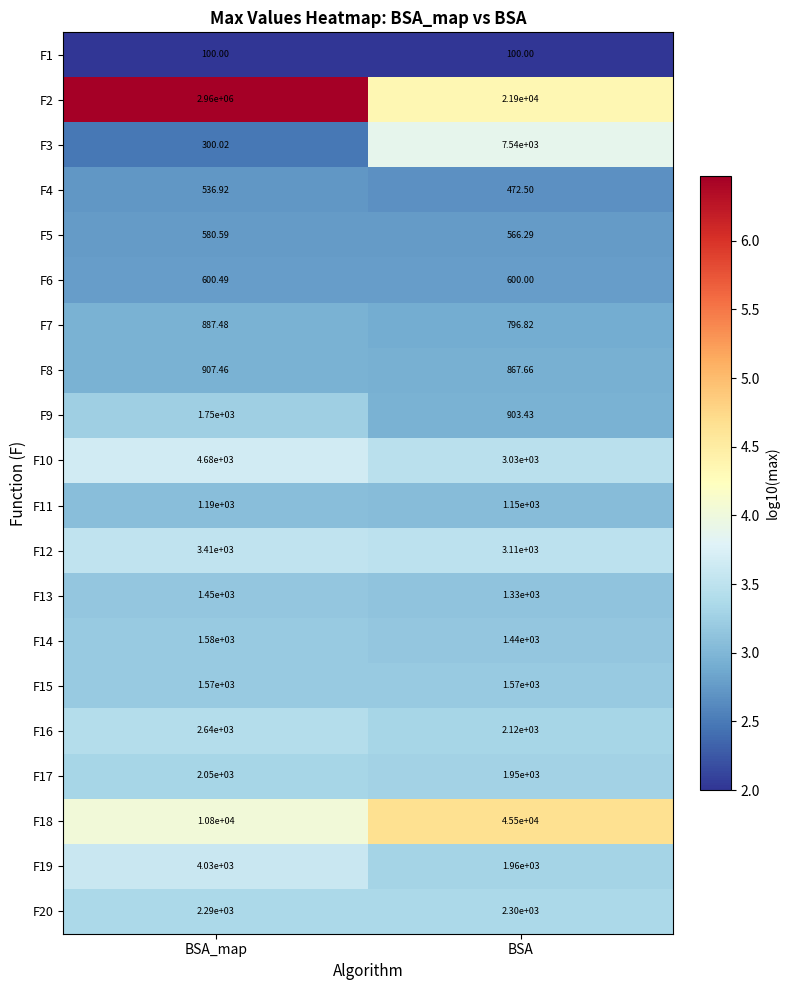

At which label does F4 reach its peak?

BSA_map